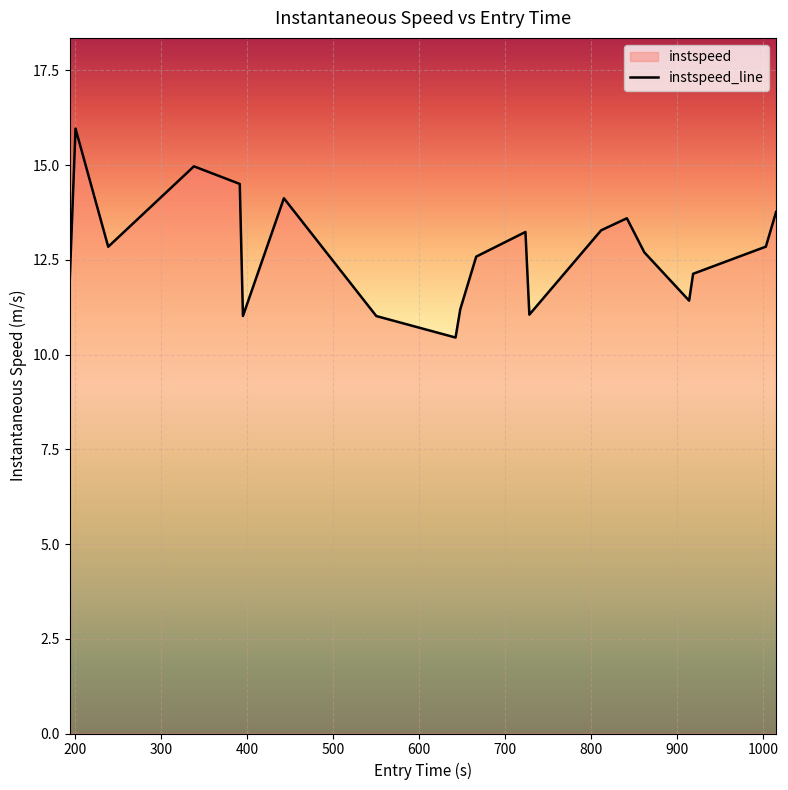

What is the greatest value displayed?

16.0